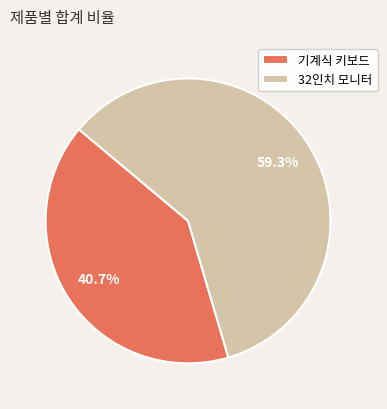

What portion of the pie excludes 기계식 키보드?

59.3%